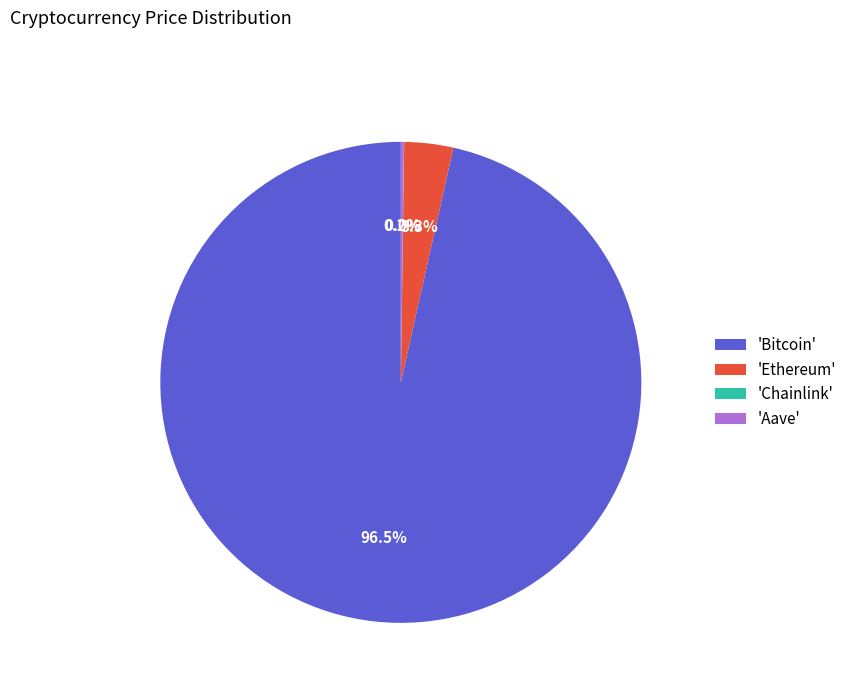

Between 'Ethereum' and 'Bitcoin', which is larger?

'Bitcoin'